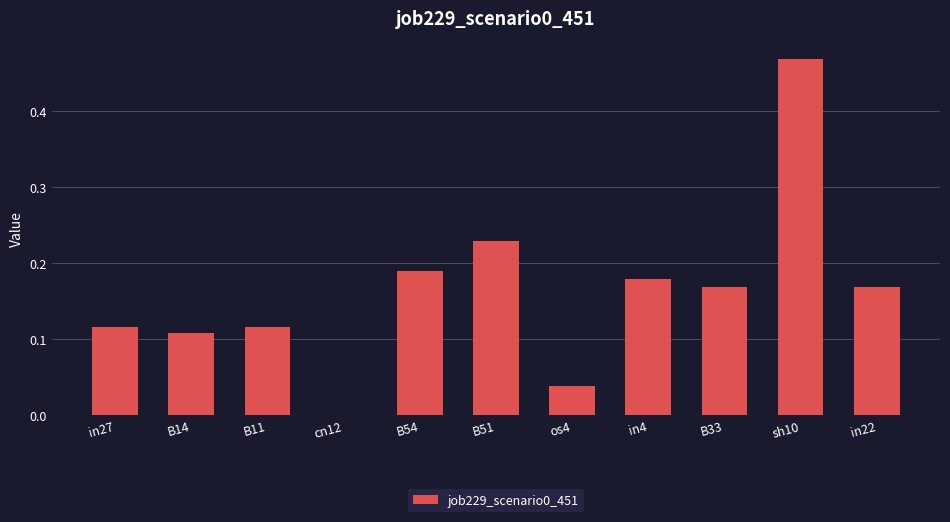

Which category has the highest value across all series?

sh10